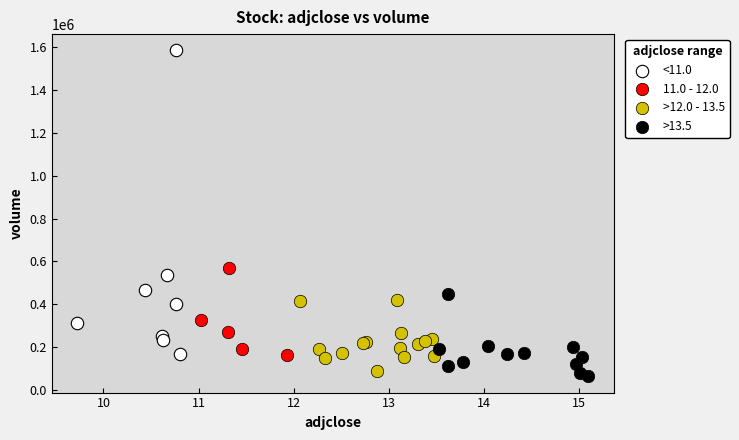

Which series reaches the maximum Y coordinate?

<11.0